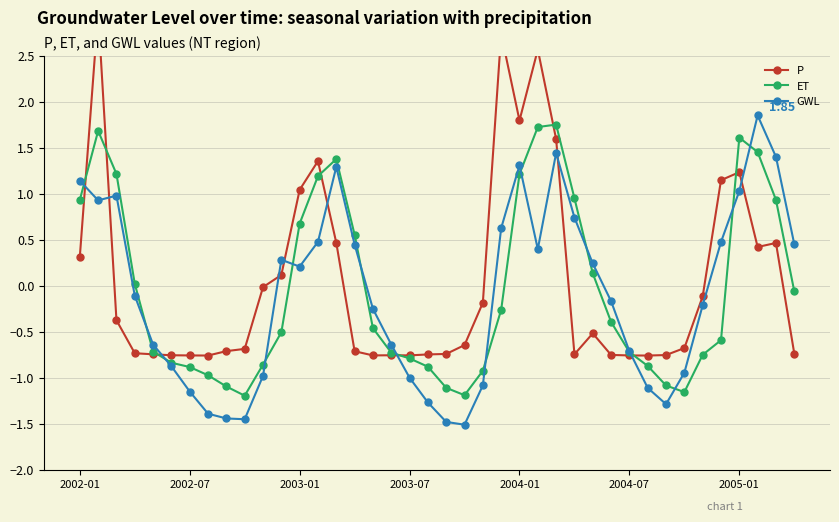

What is the approximate value of ET at 7?

-1.0